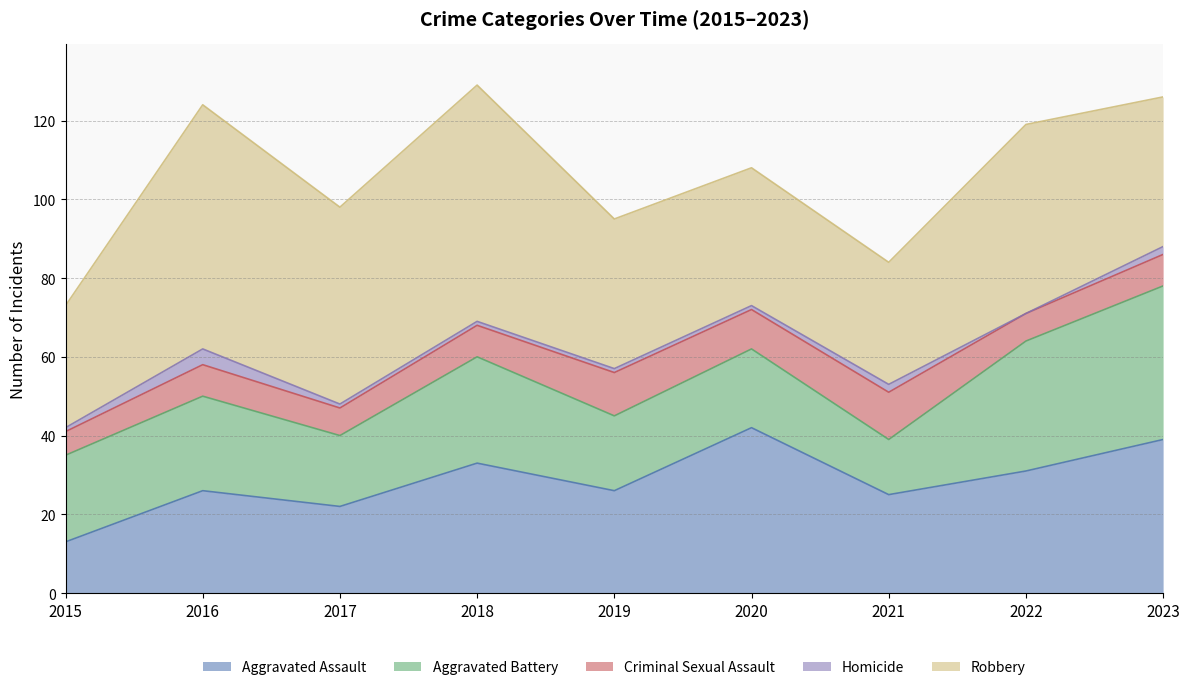

Which series has the largest range (max minus min)?

Robbery